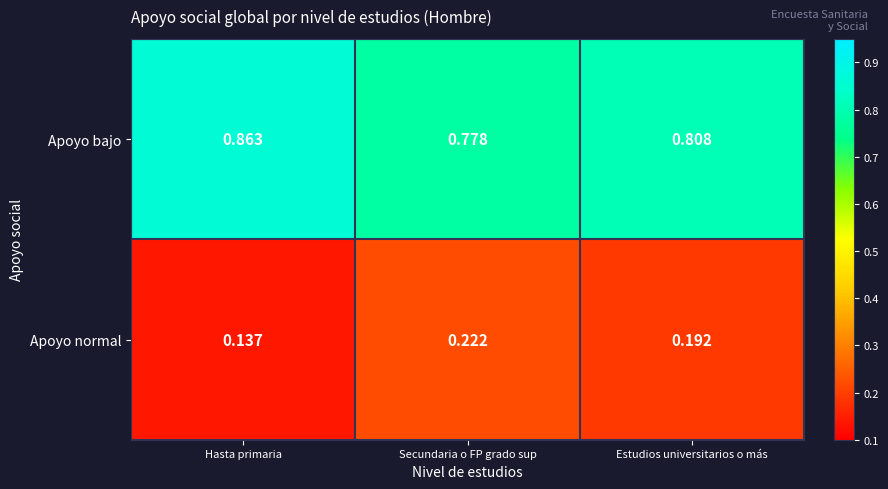

Rank the series at Estudios universitarios o más from lowest to highest value.

Apoyo normal, Apoyo bajo